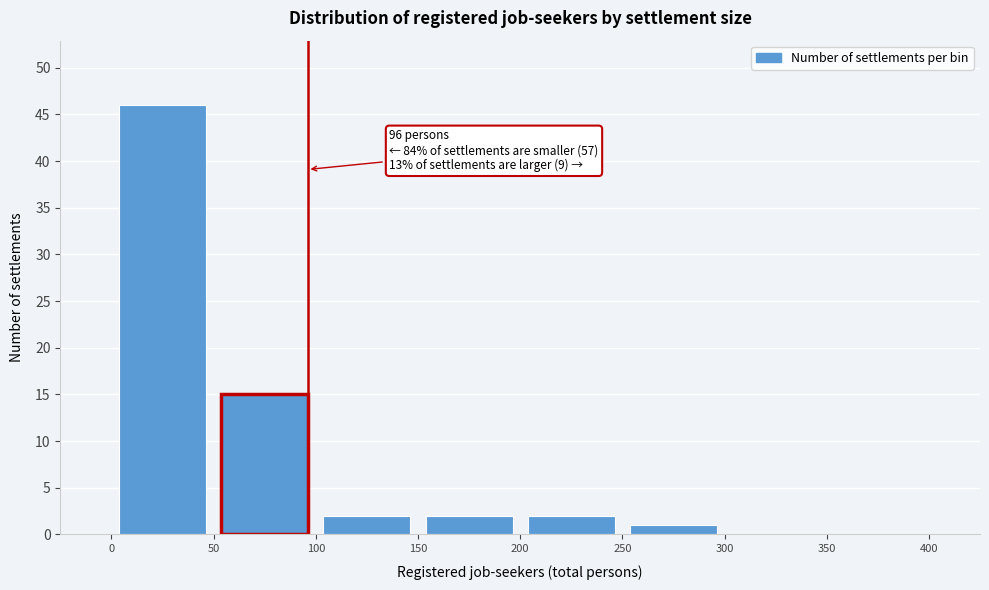

Which range on the x-axis has the tallest bar?

0 to 50